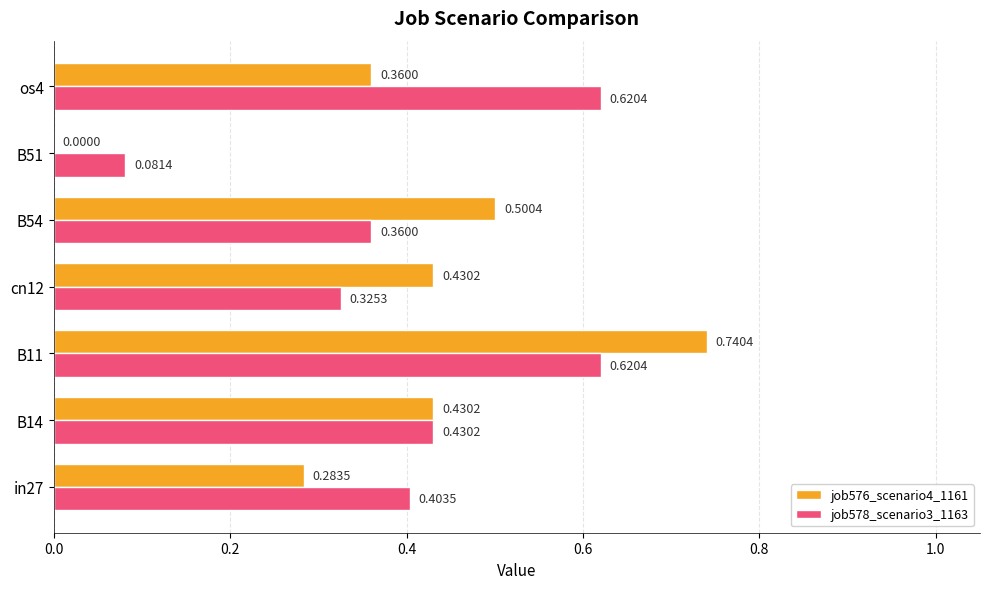

Is the value of job576_scenario4_1161 at B54 greater than the value of job578_scenario3_1163 at B11?

No